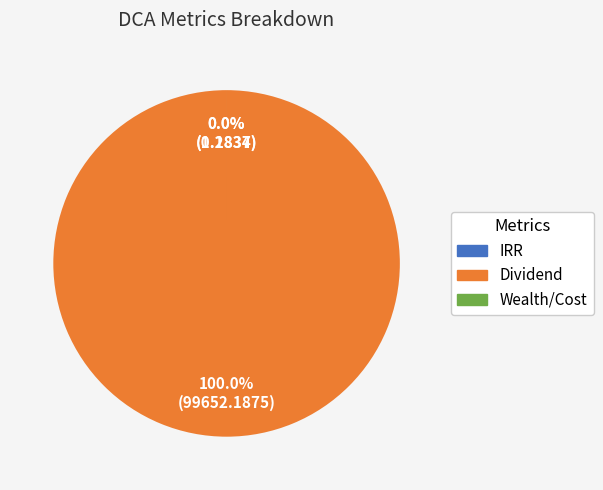

True or false: Wealth/Cost accounts for 0% of the total.

True